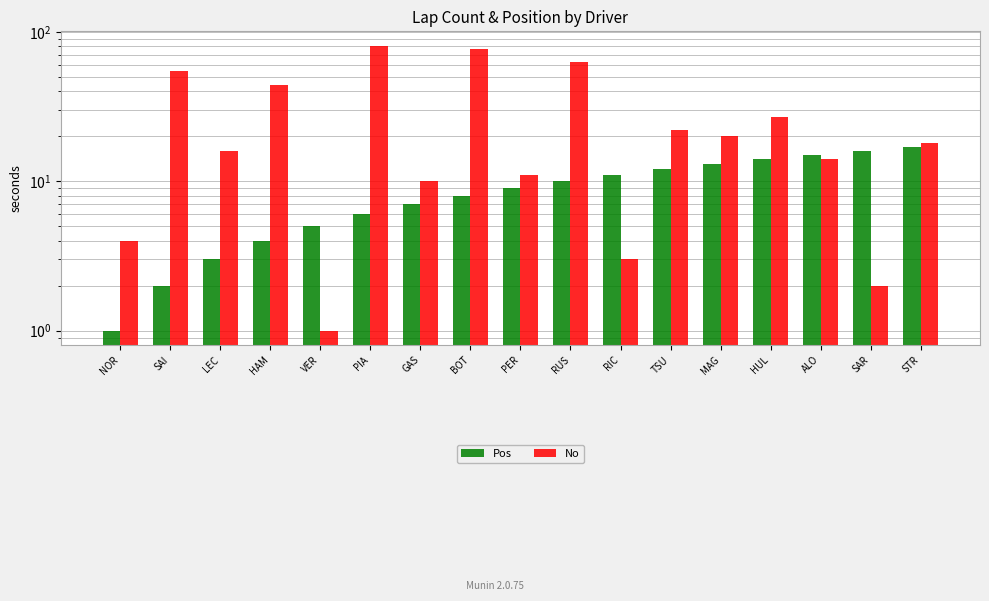

At which category is the sum across all series the highest?

PIA